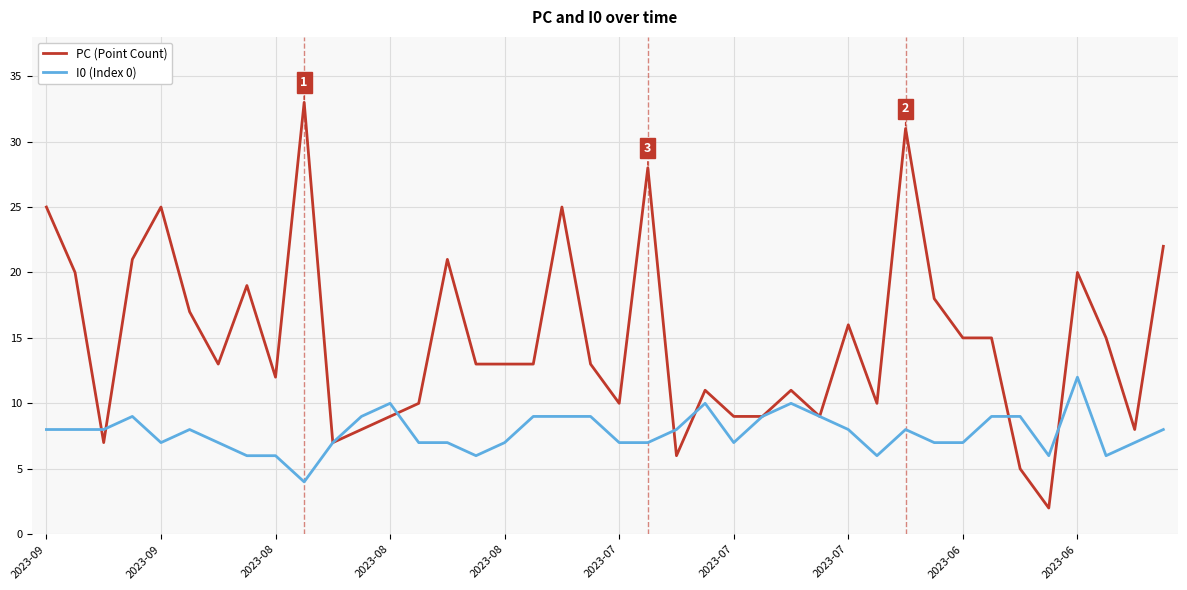

Rank the series by their maximum value, from highest to lowest.

PC (Point Count), I0 (Index 0)